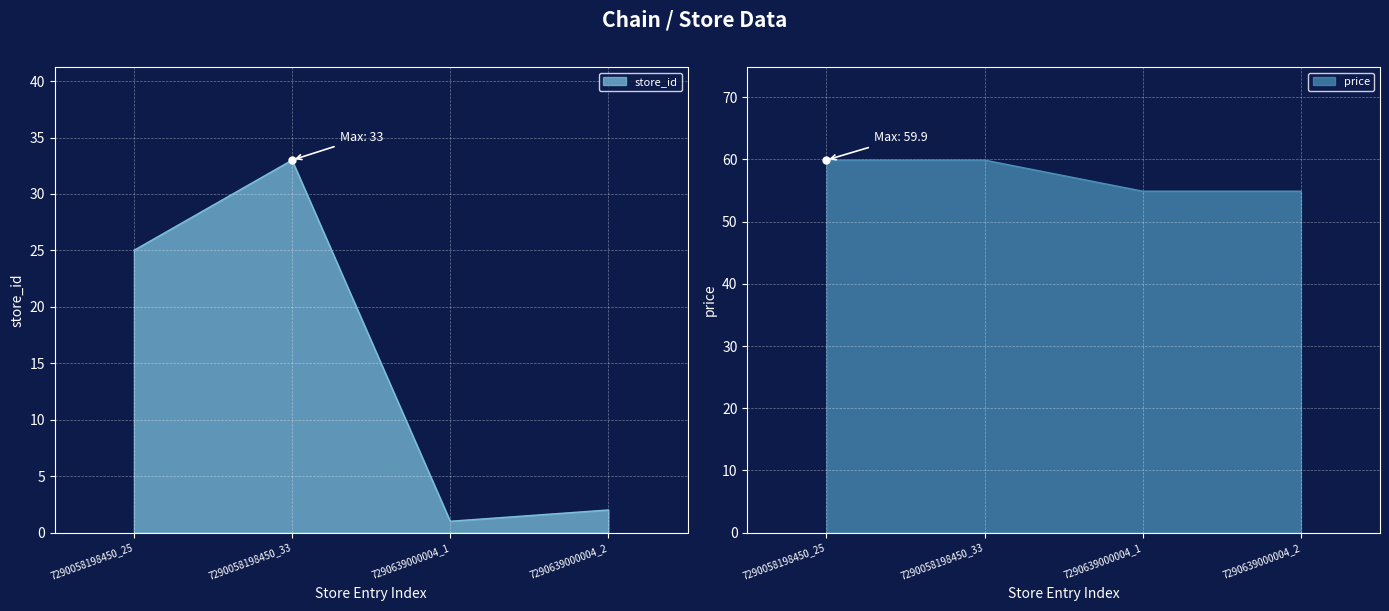

What is the value of the price point at the 4th from the left?

54.9